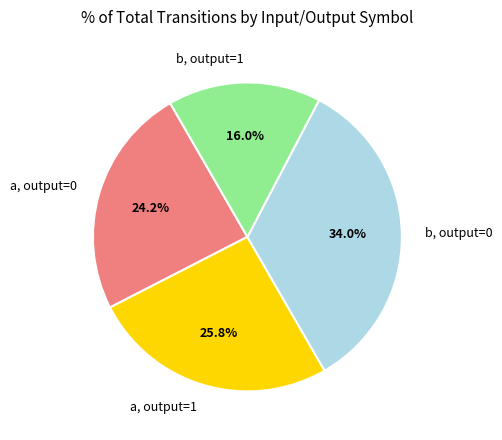

Is a, output=0 the majority of the pie?

No